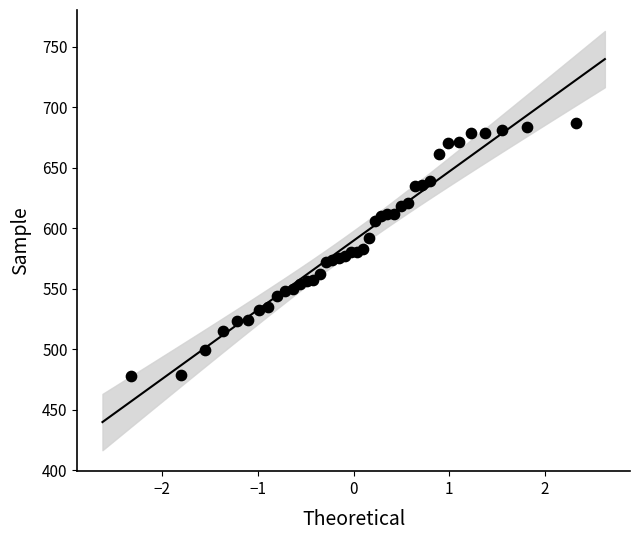

What is the range of Y values (max minus min)?

209